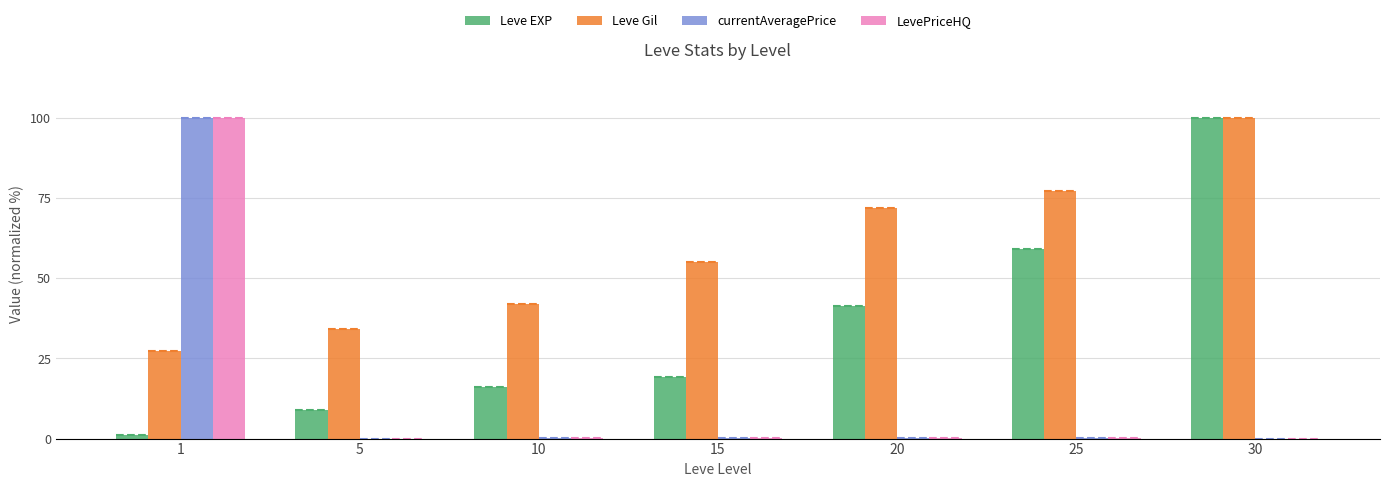

What is the average value of the currentAveragePrice series?

14.3